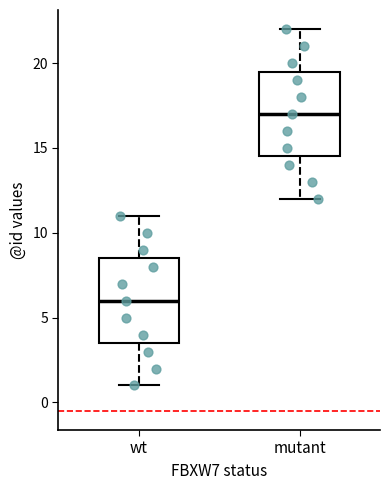

Reading left to right, transcribe this box plot: for each box, give where its median line is, the range the box spans, and where its two whiskers end, as read against the y-axis. The values are not printed on the chart, so give them approximately, as read against the axis.

wt: median 6.0, box 3.5 to 8.5, whiskers 1.0 to 11.0
mutant: median 17.0, box 14.5 to 19.5, whiskers 12.0 to 22.0